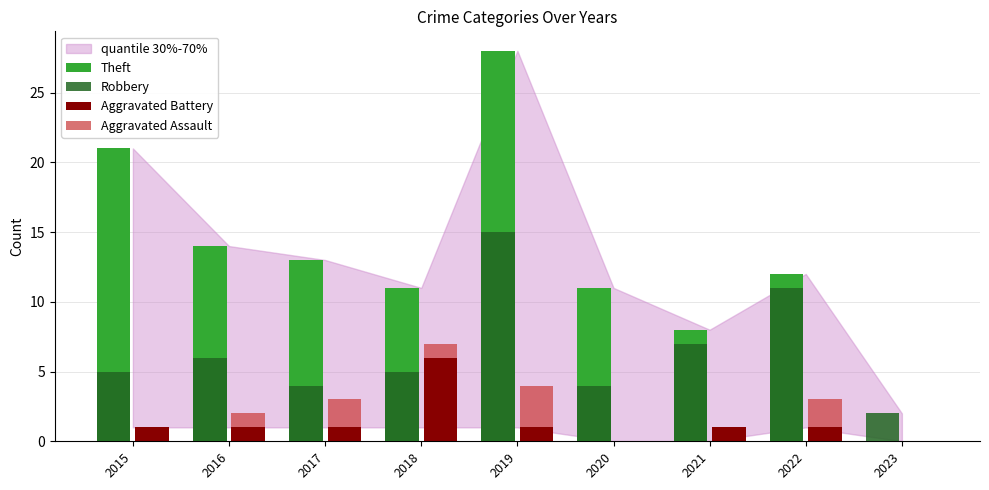

Read the Aggravated Battery value at 2017.

1